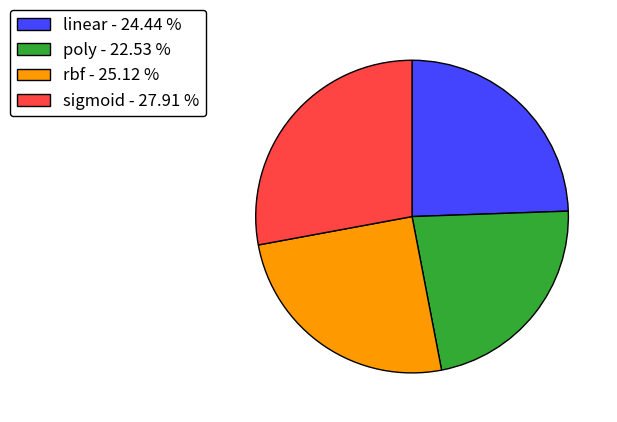

Is there any slice that represents more than half of the pie?

No